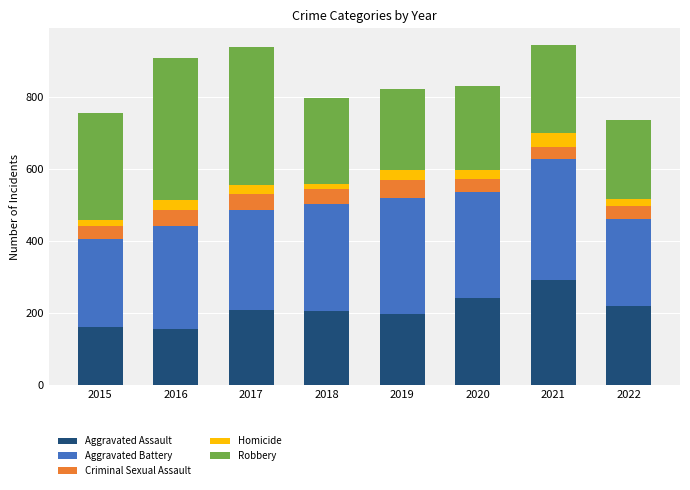

What is the total value across all series at 2017?

936